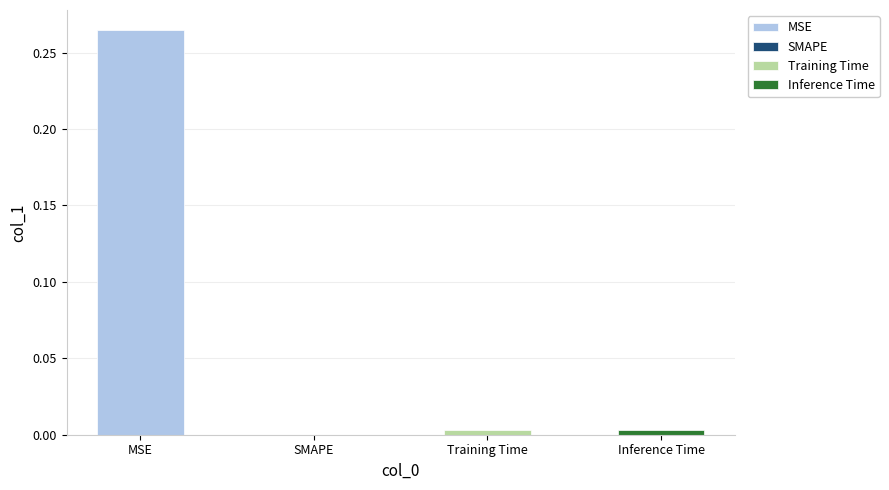

Reading left to right, what are all the values shown in this chart?

0.3	0.0	0.0	0.0